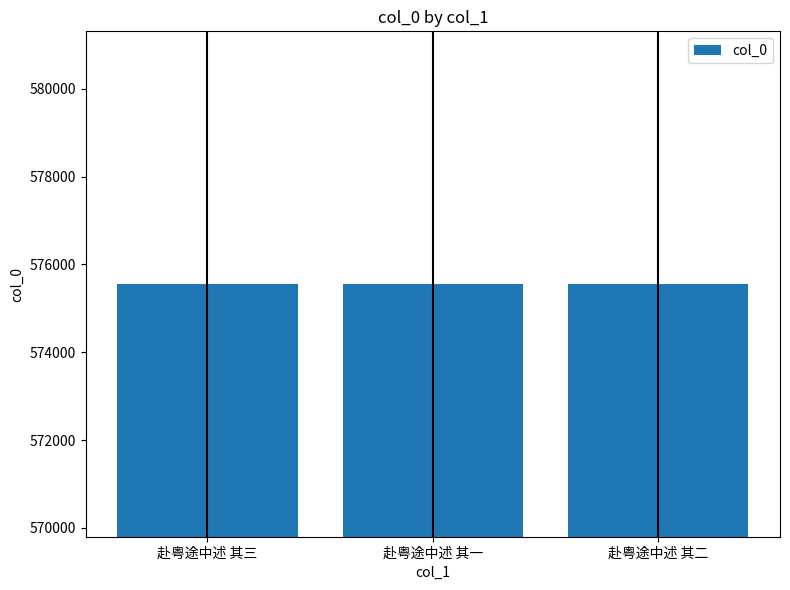

How many bars are there in total?

3